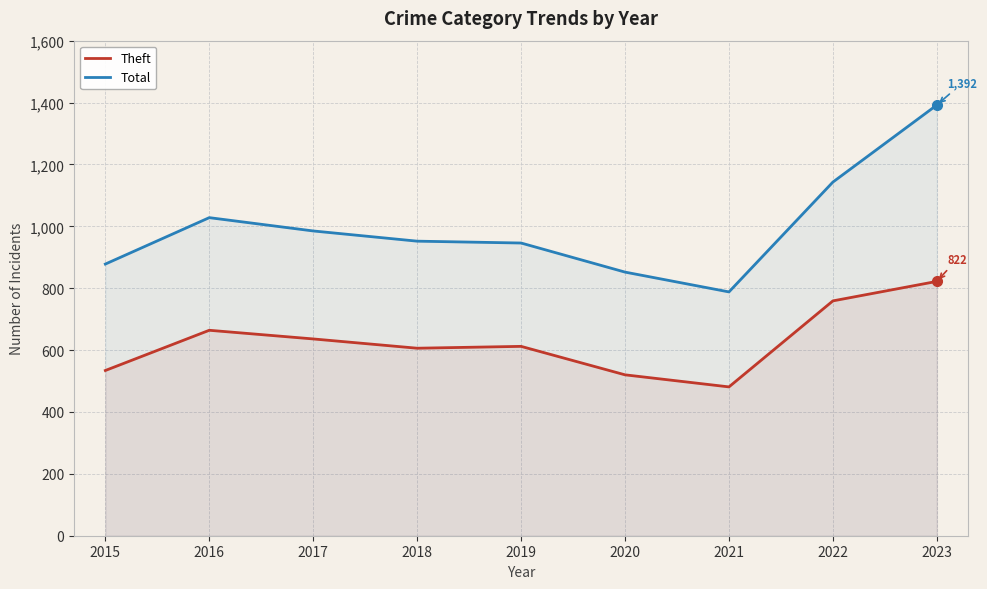

At which category is the sum across all series the highest?

2023